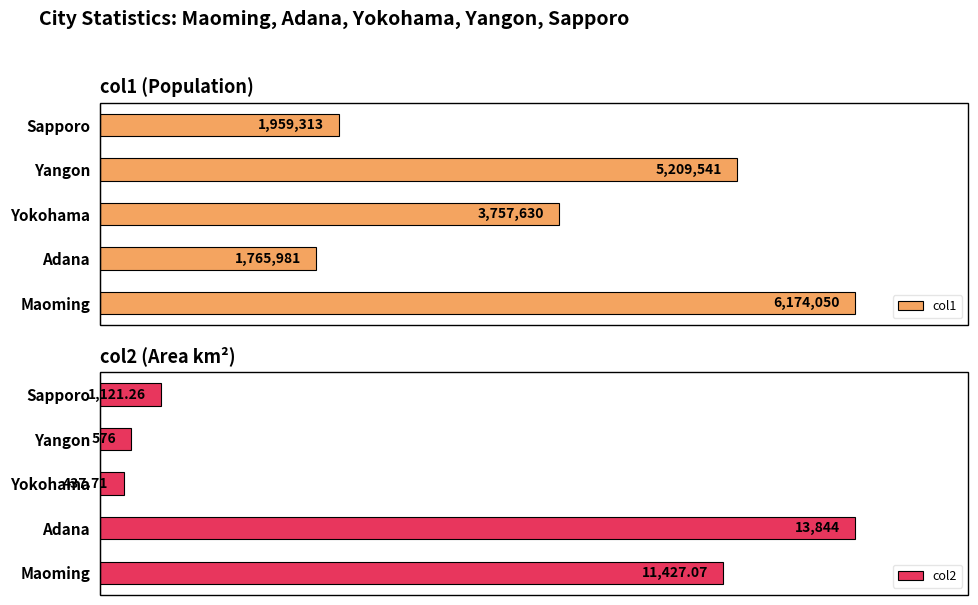

Which series has the largest total across all categories?

col1